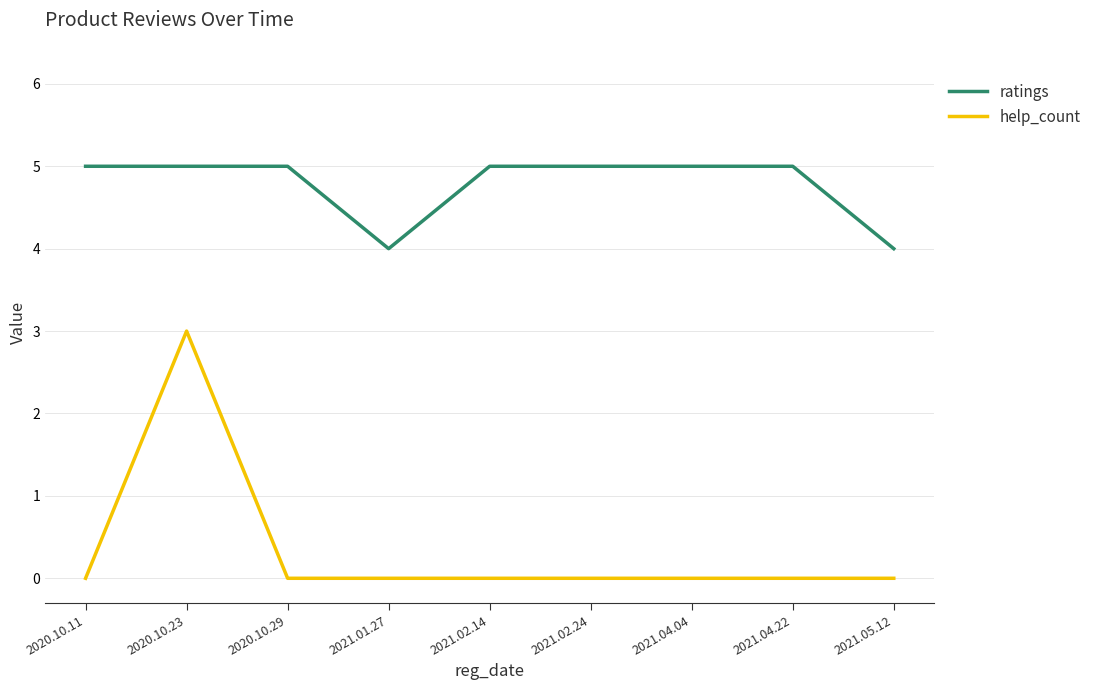

What is the minimum value for ratings?

4